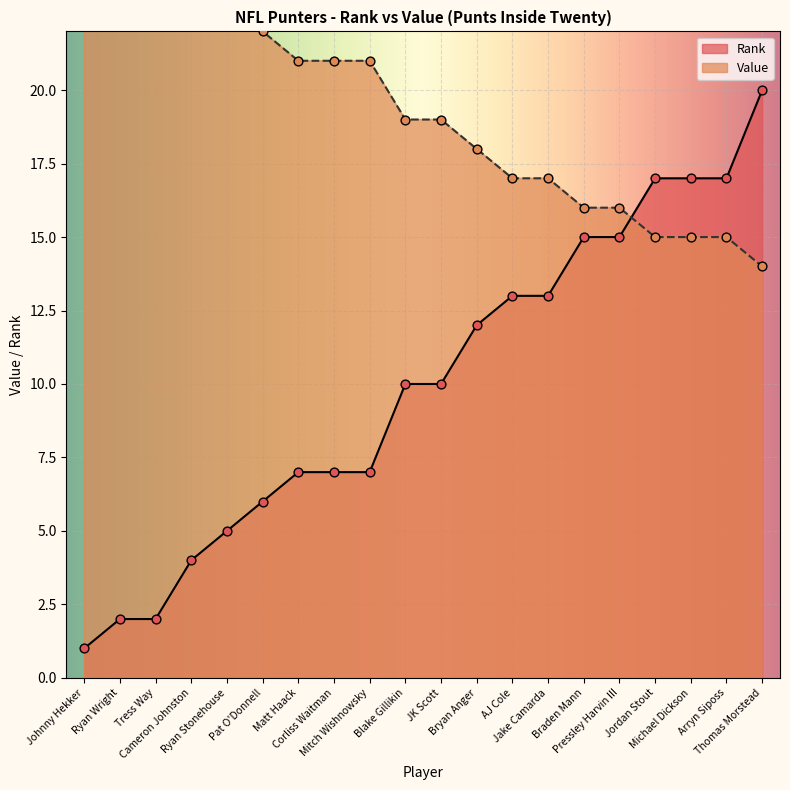

Which series contains the highest Y value?

Value